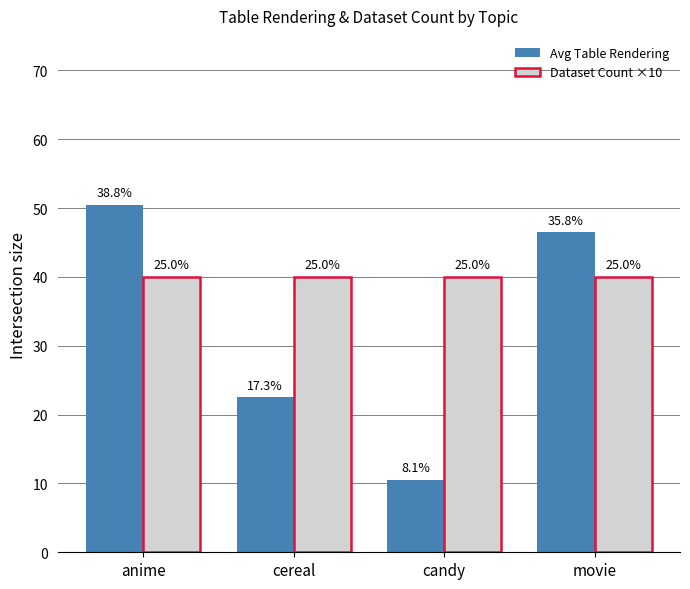

How many groups of bars are there?

4